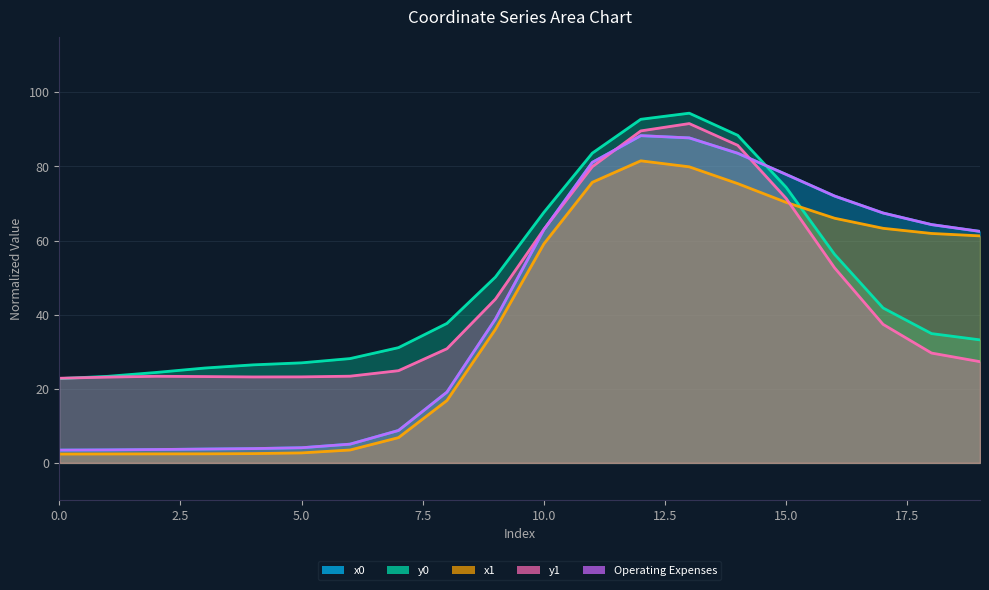

Is it true that the value at 16 is 97.6?

False